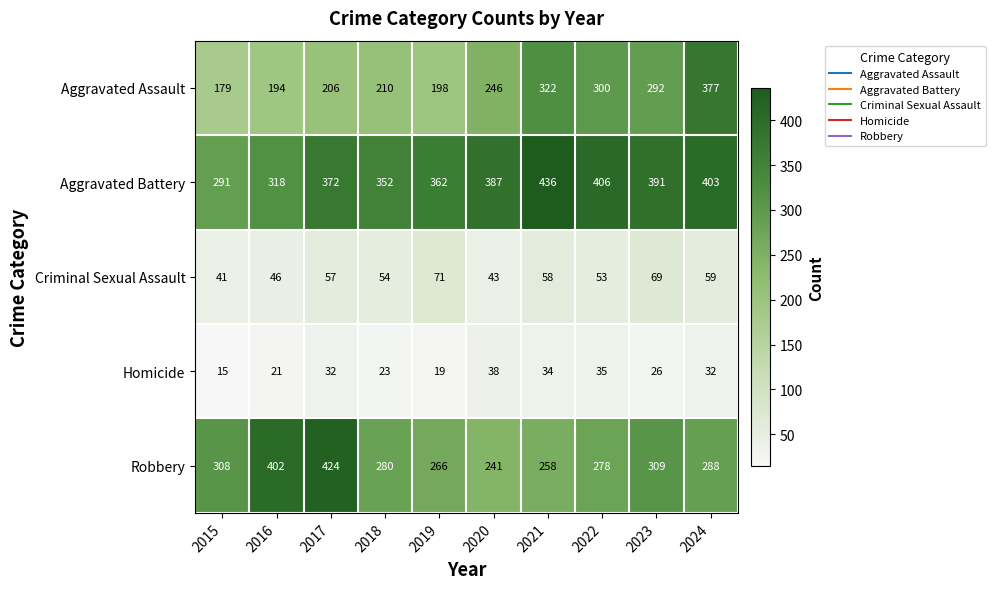

What is the difference between the maximum and second lowest values in the Homicide series?

19